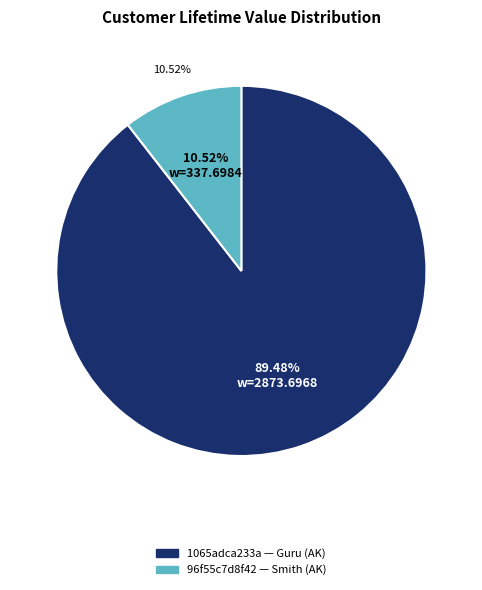

Between Smith (AK) and Guru (AK), which is larger?

Guru (AK)